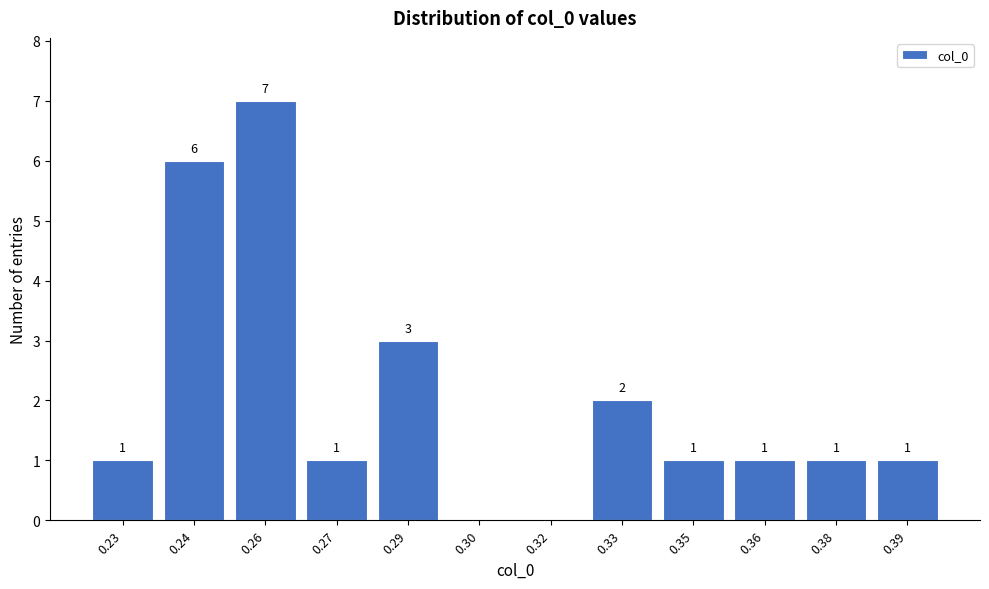

Reading left to right, list all the values displayed in this chart.

0.23=1	0.24=6	0.26=7	0.27=1	0.29=3	0.30=0	0.32=0	0.33=2	0.35=1	0.36=1	0.38=1	0.39=1